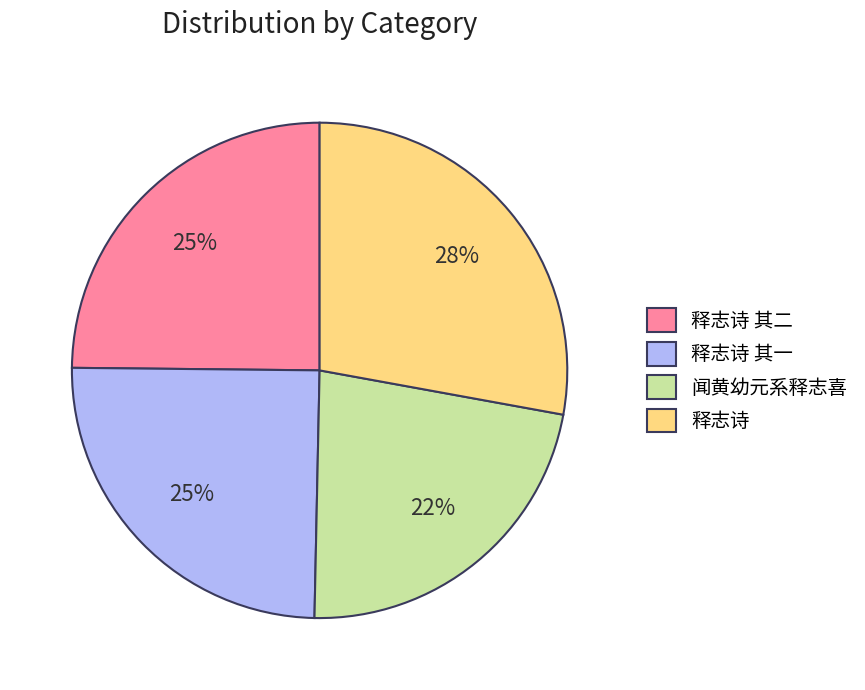

Which category has the biggest portion of the pie?

释志诗